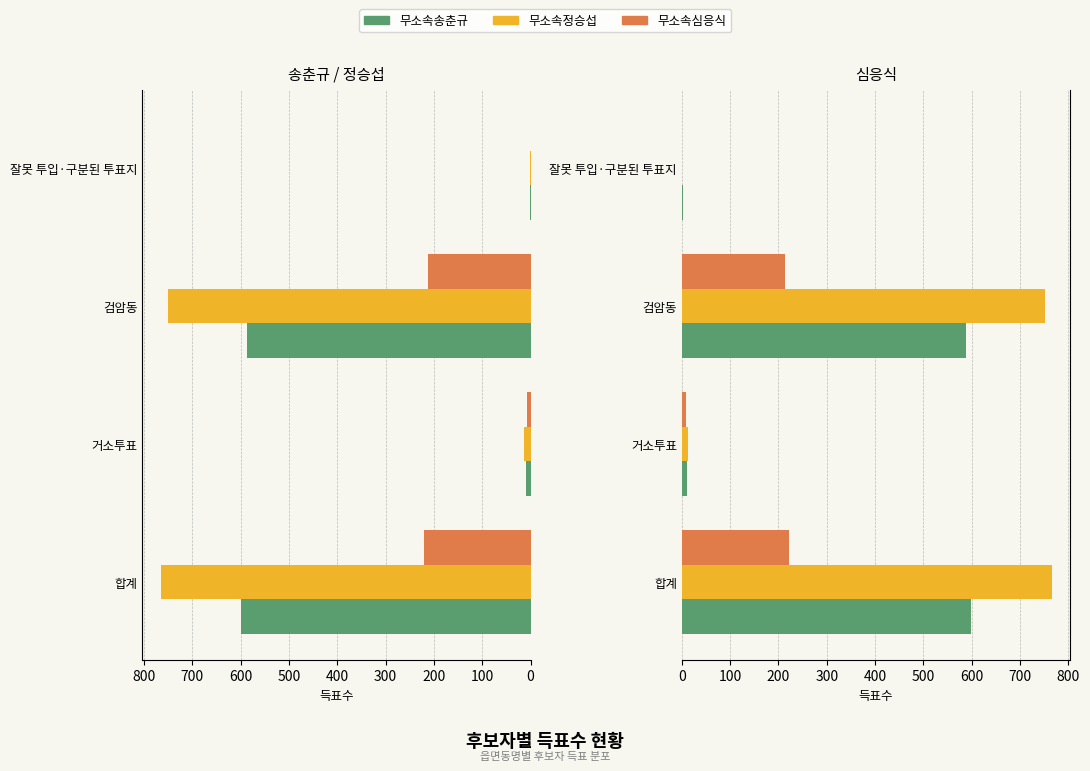

Reading left to right, extract all data points from this chart.

무소속송춘규: 599	10	587	2
무소속정승섭: 765	13	751	1
무소속심응식: 221	8	213	0